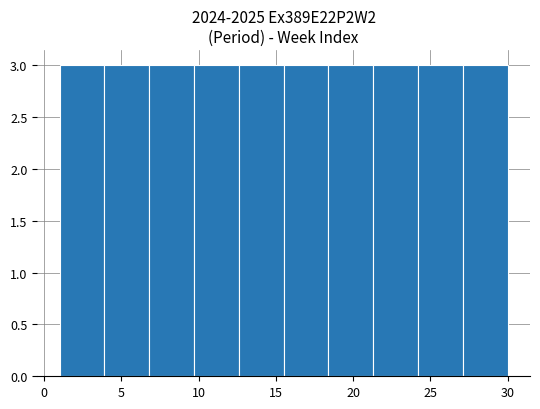

Reading left to right, transcribe this chart: for each bar, give the range it covers on the x-axis and its height. Neither the bar edges nor the heights are printed on the chart, so give them approximately, as read against the axes.

1.0 to 3.9: 3
3.9 to 6.8: 3
6.8 to 9.7: 3
9.7 to 12.6: 3
12.6 to 15.5: 3
15.5 to 18.4: 3
18.4 to 21.3: 3
21.3 to 24.2: 3
24.2 to 27.1: 3
27.1 to 30.0: 3